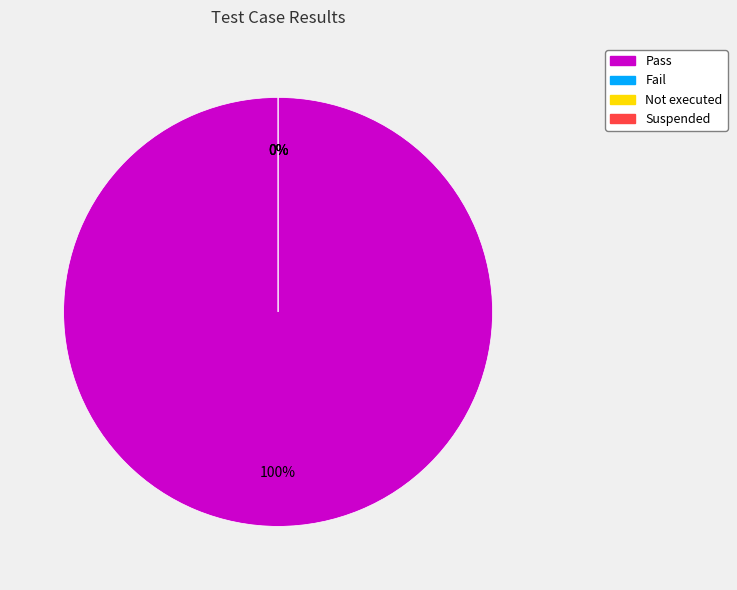

Between Fail and Pass, which is larger?

Pass